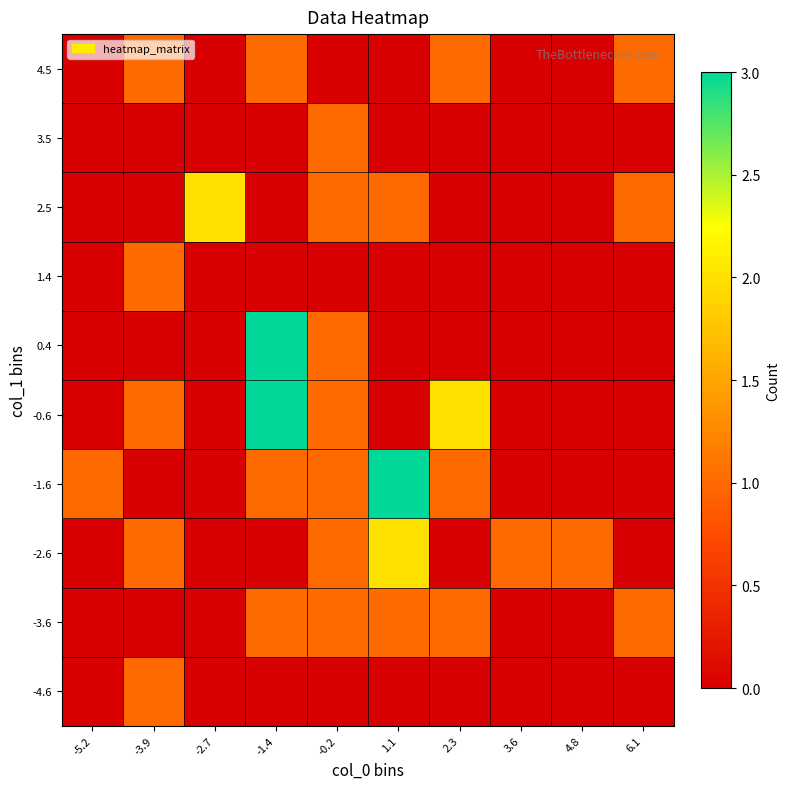

Reading right to left, transcribe all the data shown in this chart.

-4.6: 6.1=0	4.8=0	3.6=0	2.3=0	1.1=0	-0.2=0	-1.4=0	-2.7=0	-3.9=1	-5.2=0
-3.6: 6.1=1	4.8=0	3.6=0	2.3=1	1.1=1	-0.2=1	-1.4=1	-2.7=0	-3.9=0	-5.2=0
-2.6: 6.1=0	4.8=1	3.6=1	2.3=0	1.1=2	-0.2=1	-1.4=0	-2.7=0	-3.9=1	-5.2=0
-1.6: 6.1=0	4.8=0	3.6=0	2.3=1	1.1=3	-0.2=1	-1.4=1	-2.7=0	-3.9=0	-5.2=1
-0.6: 6.1=0	4.8=0	3.6=0	2.3=2	1.1=0	-0.2=1	-1.4=3	-2.7=0	-3.9=1	-5.2=0
0.4: 6.1=0	4.8=0	3.6=0	2.3=0	1.1=0	-0.2=1	-1.4=3	-2.7=0	-3.9=0	-5.2=0
1.4: 6.1=0	4.8=0	3.6=0	2.3=0	1.1=0	-0.2=0	-1.4=0	-2.7=0	-3.9=1	-5.2=0
2.5: 6.1=1	4.8=0	3.6=0	2.3=0	1.1=1	-0.2=1	-1.4=0	-2.7=2	-3.9=0	-5.2=0
3.5: 6.1=0	4.8=0	3.6=0	2.3=0	1.1=0	-0.2=1	-1.4=0	-2.7=0	-3.9=0	-5.2=0
4.5: 6.1=1	4.8=0	3.6=0	2.3=1	1.1=0	-0.2=0	-1.4=1	-2.7=0	-3.9=1	-5.2=0